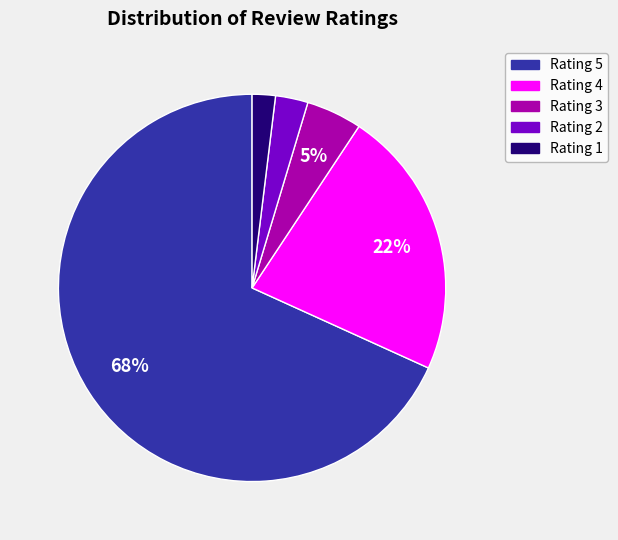

True or false: Rating 1 accounts for 2% of the total.

True